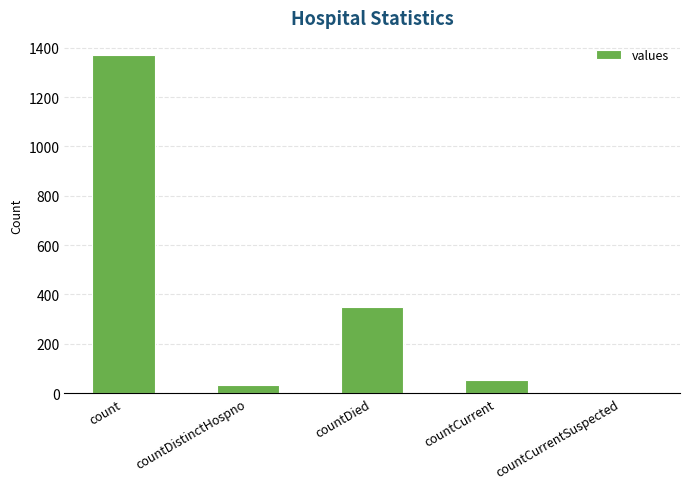

What is the maximum value shown in the chart?

1371